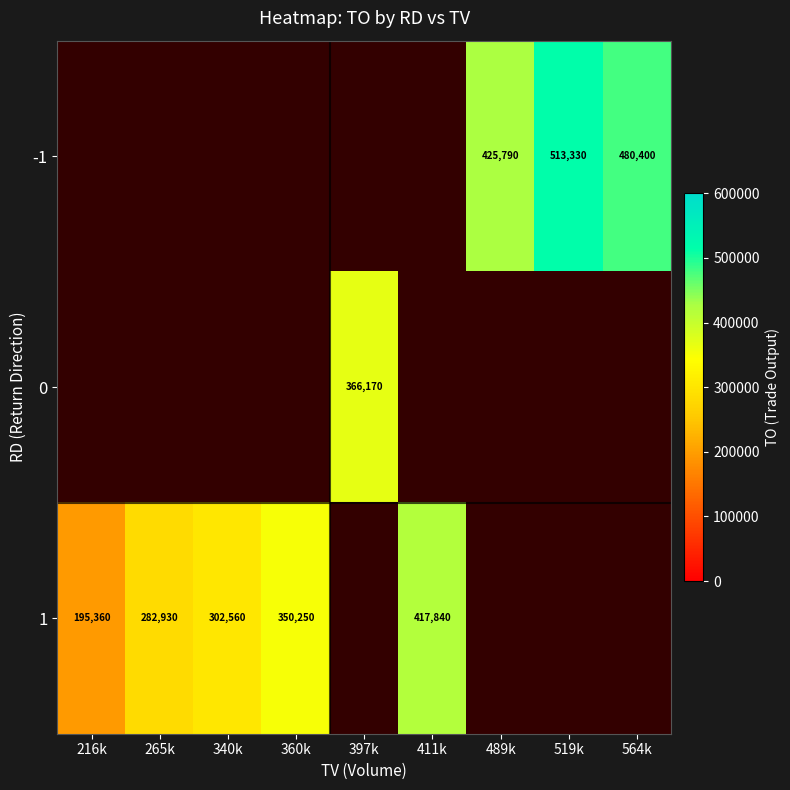

What is the difference between the 1 values at 265k and 411k?

134910